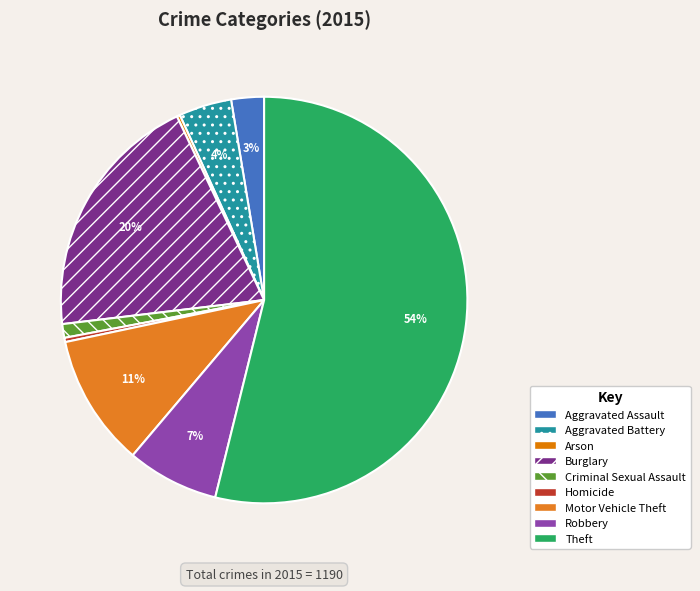

To the nearest percent, what is the difference between the Aggravated Assault and Arson slice percentages?

2%